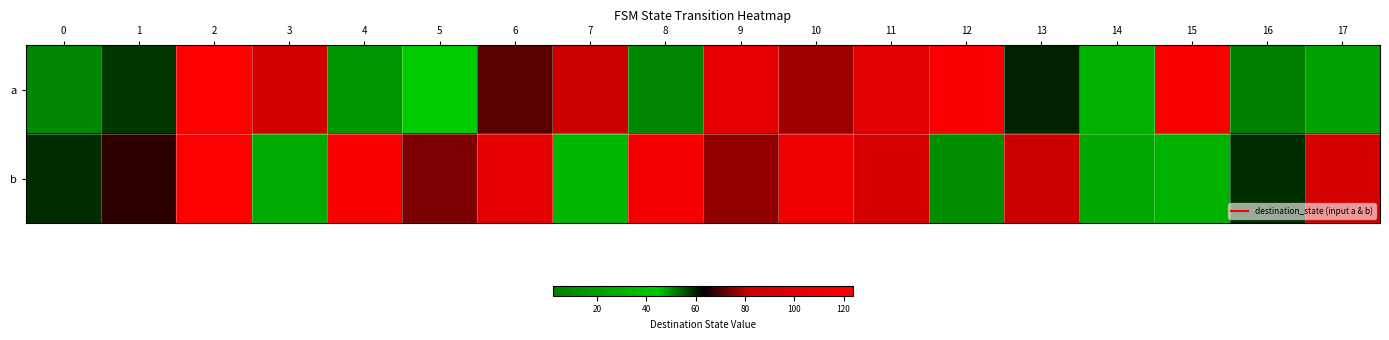

Rank the series by their average value, from lowest to highest.

a, b